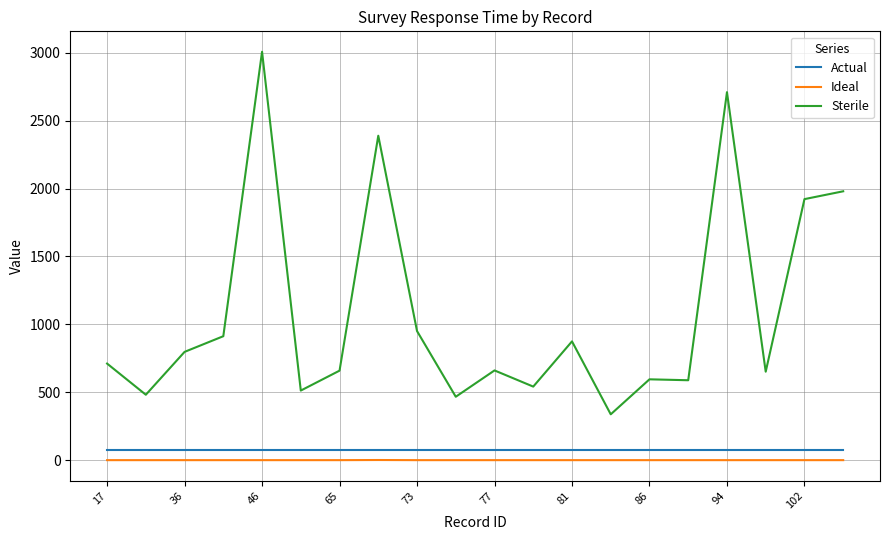

Which series has the largest total across all categories?

Sterile